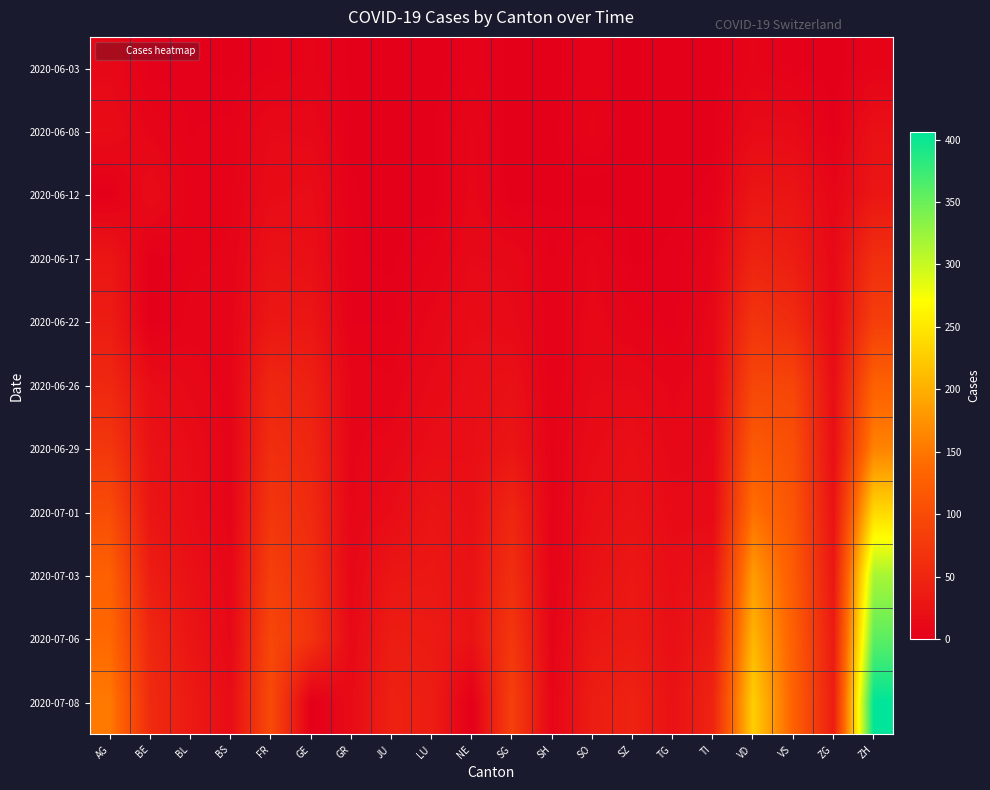

What is the spread (max minus min) of values at BE?

57